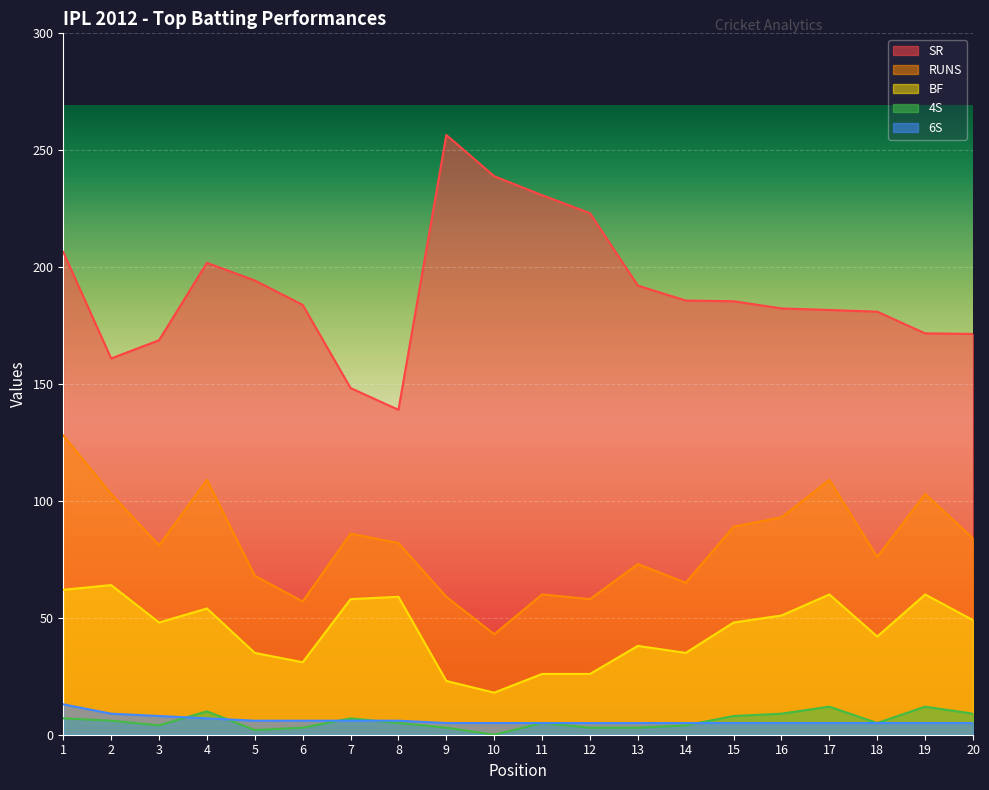

List the series in order of their peak value, highest first.

SR, RUNS, BF, 6S, 4S